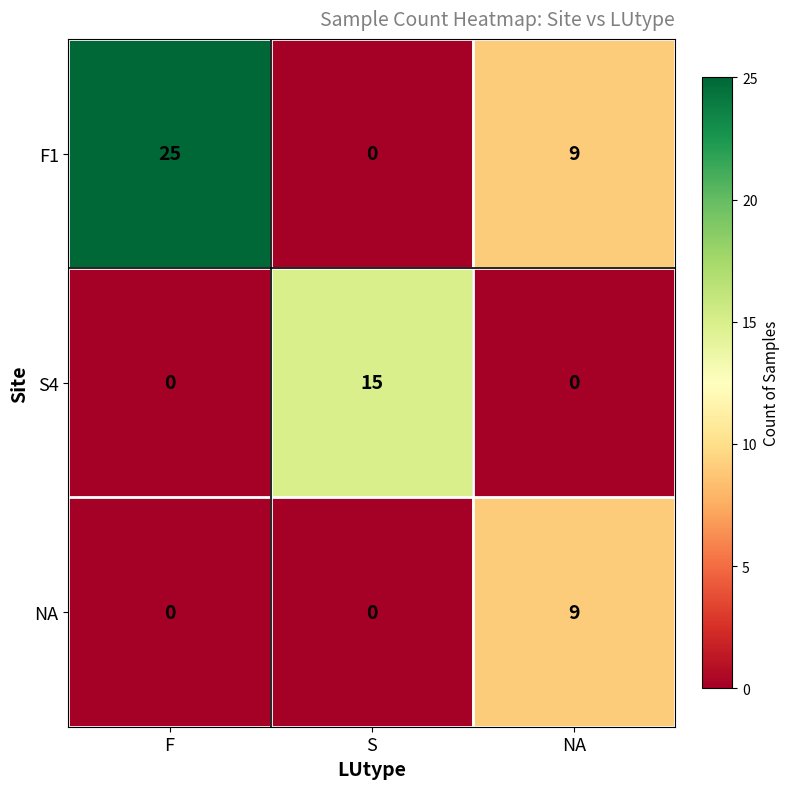

How many distinct data groups are displayed?

3